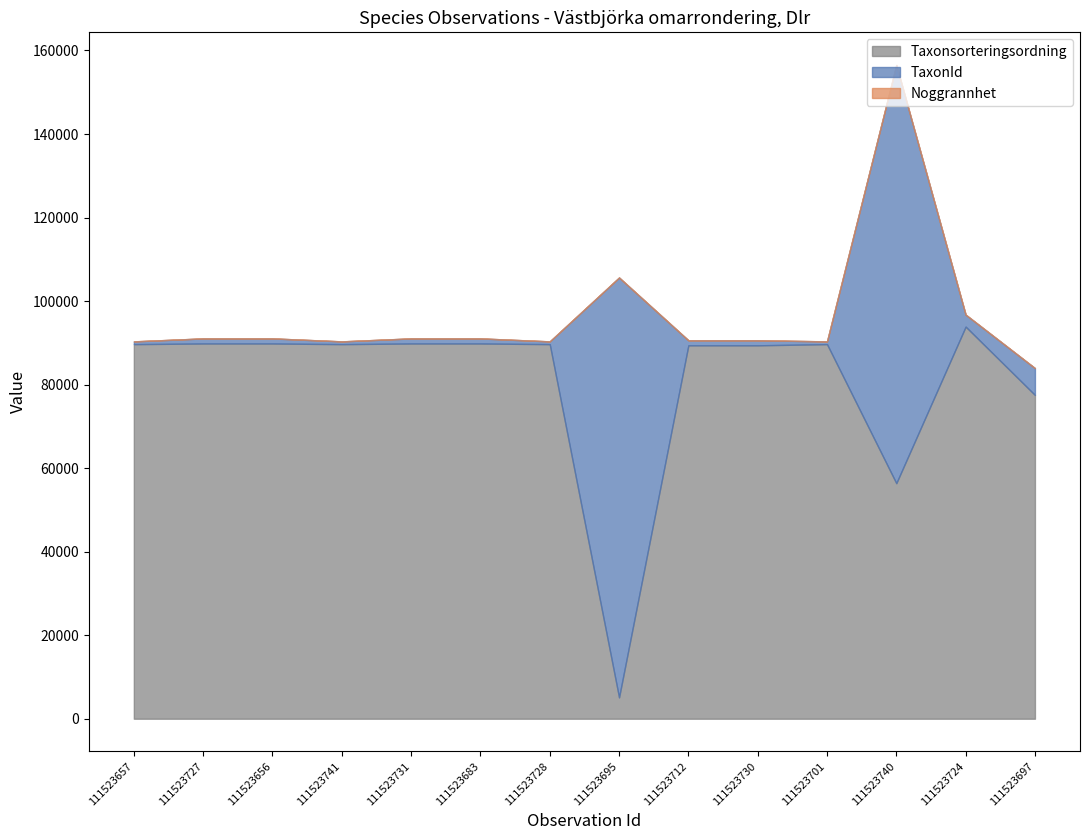

What are all the series names shown in the legend?

Taxonsorteringsordning, TaxonId, Noggrannhet